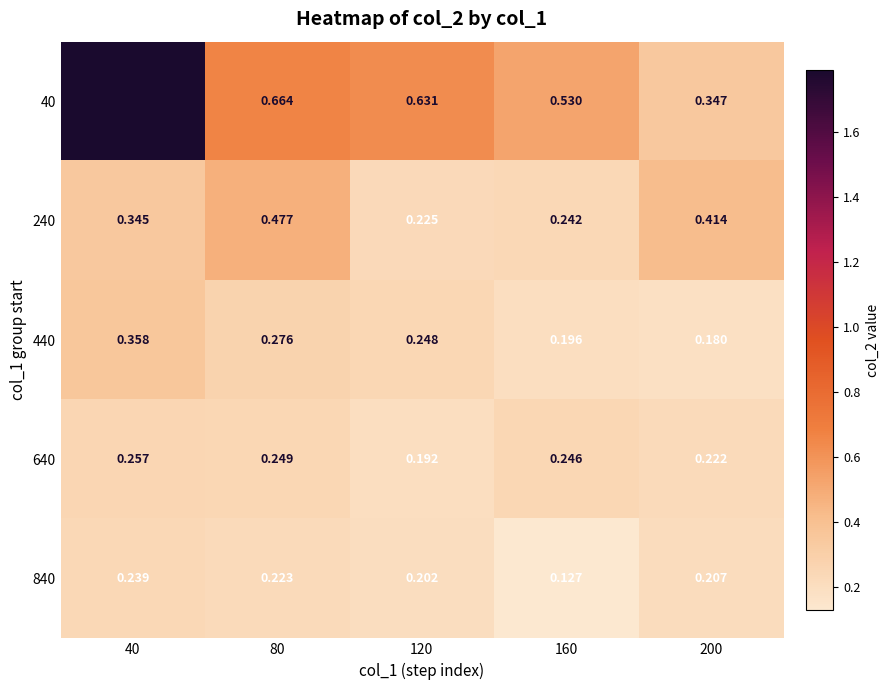

Is the value of 840 at 120 greater than the value of 40 at 120?

No